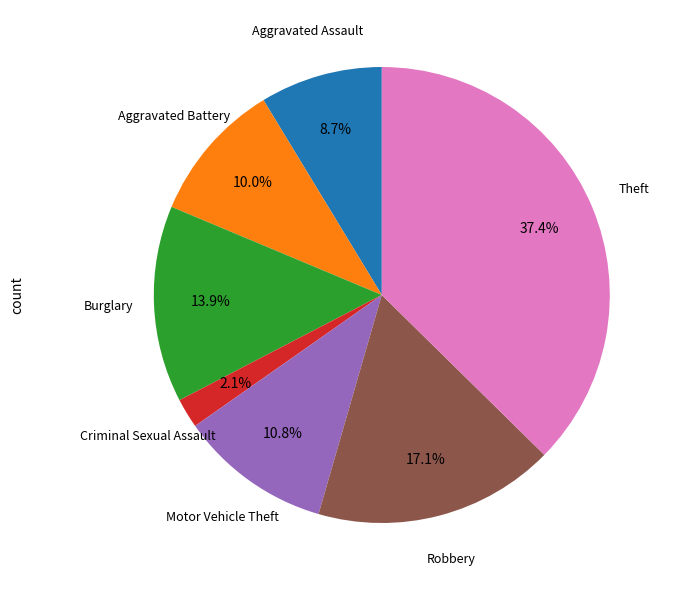

Count the number of slices in the pie.

7